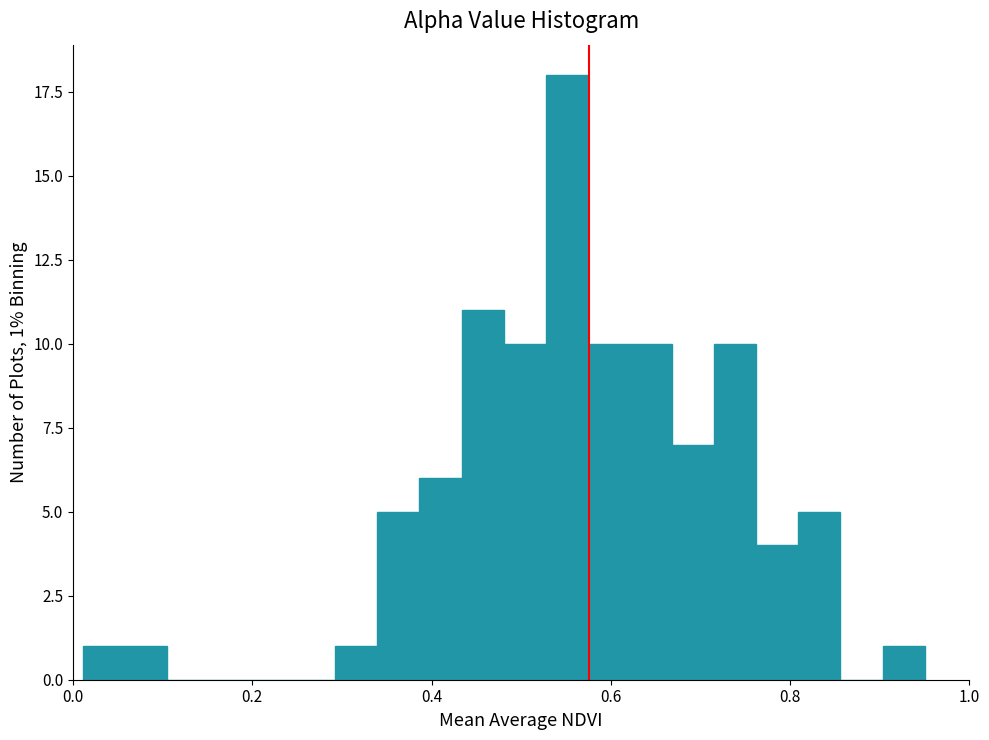

Around what value on the x-axis is the tallest bar? Give the approximate position of its centre, as read against the axis.

0.56